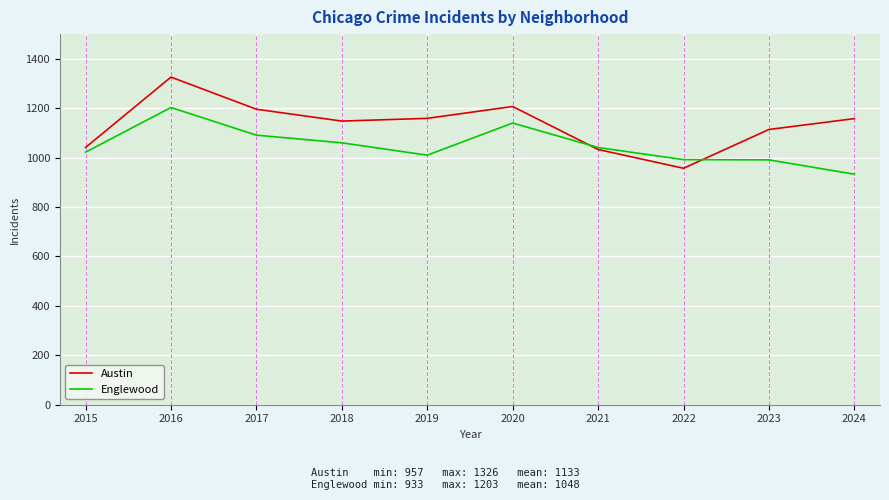

Is this an area chart (filled region under the line)?

No